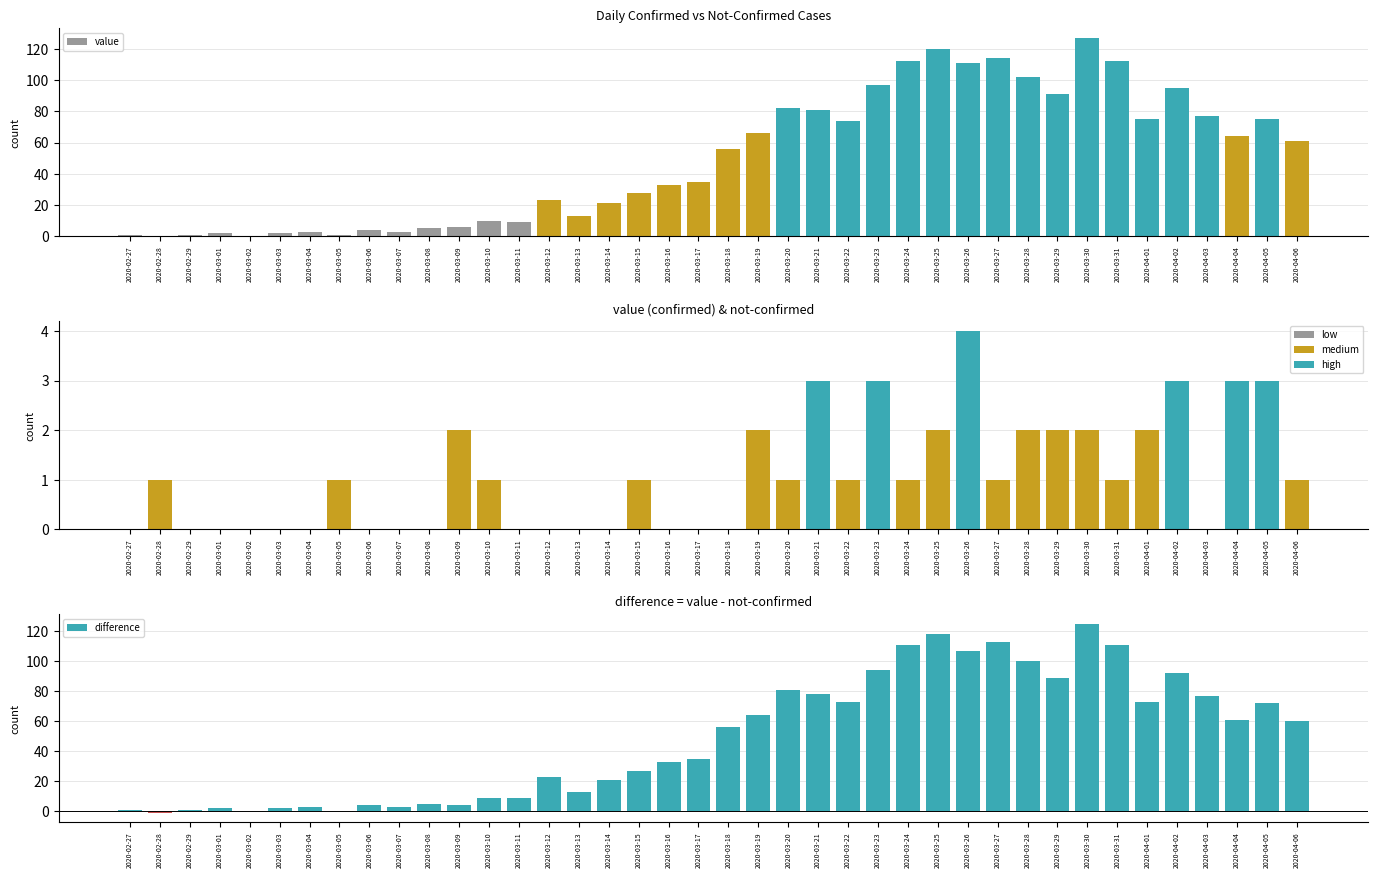

What is the difference between the maximum and minimum values in the value series?

127